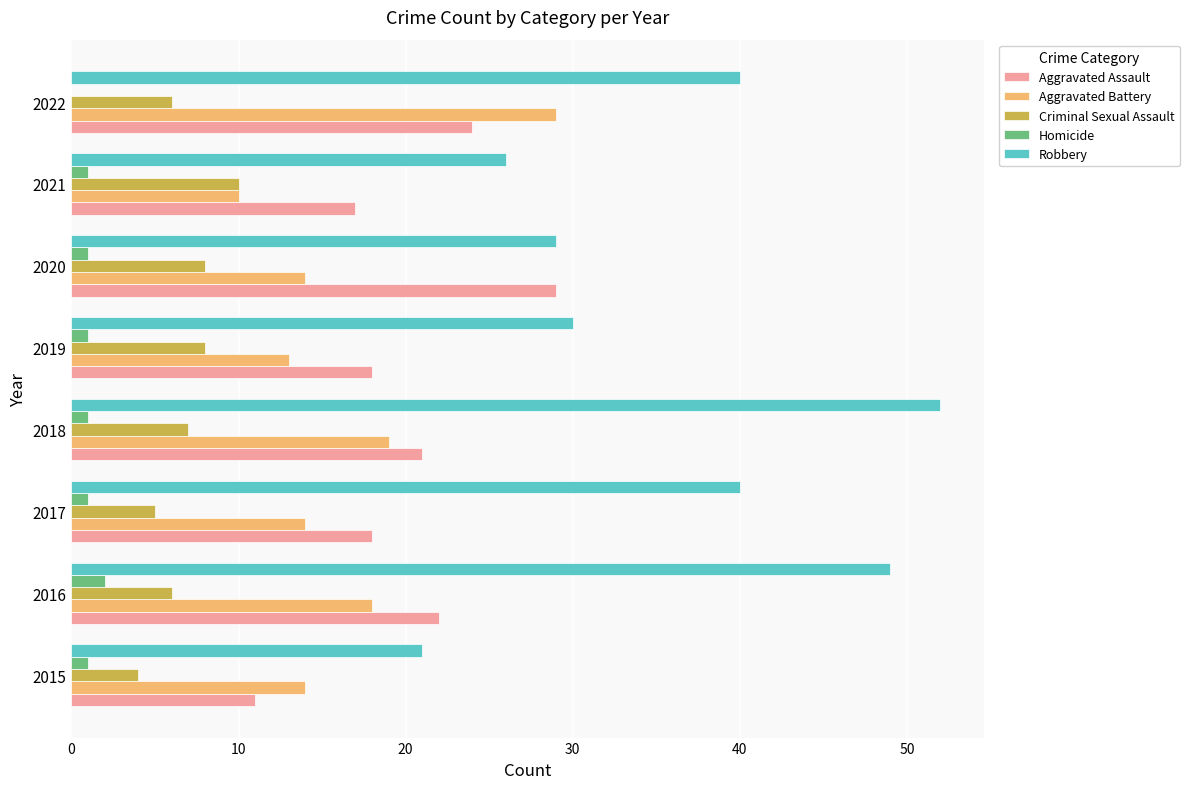

What is the total value across all series at 2016?

97